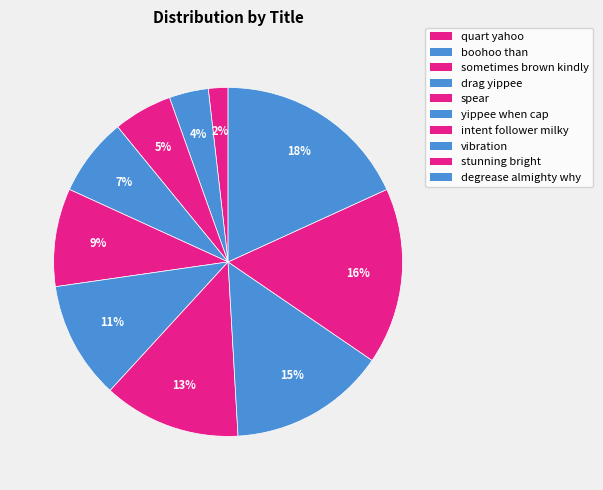

Count the number of slices in the pie.

10